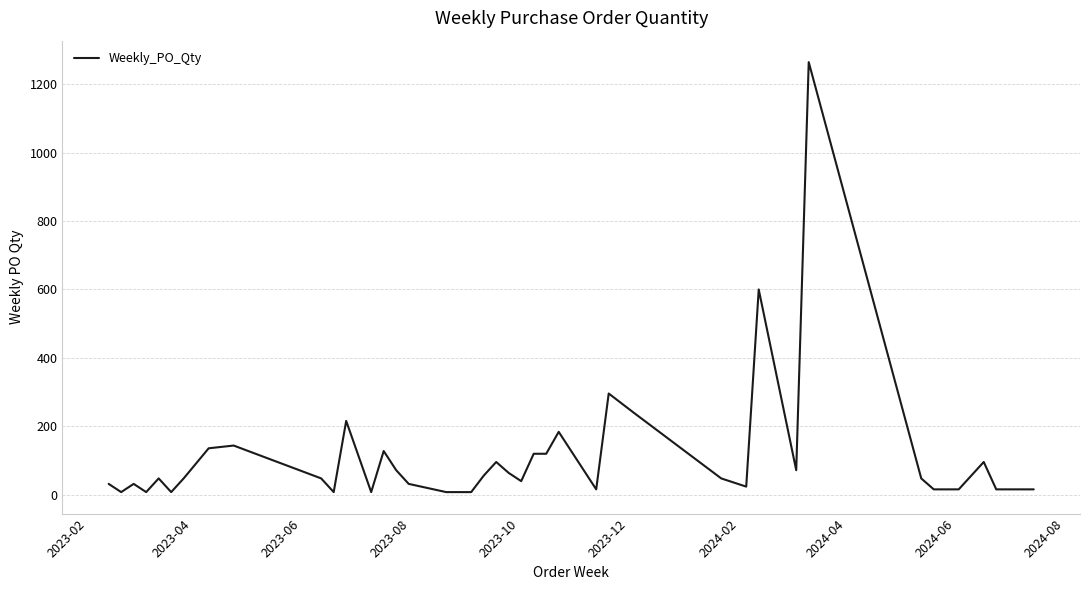

What is the difference between the maximum and minimum values?

1256